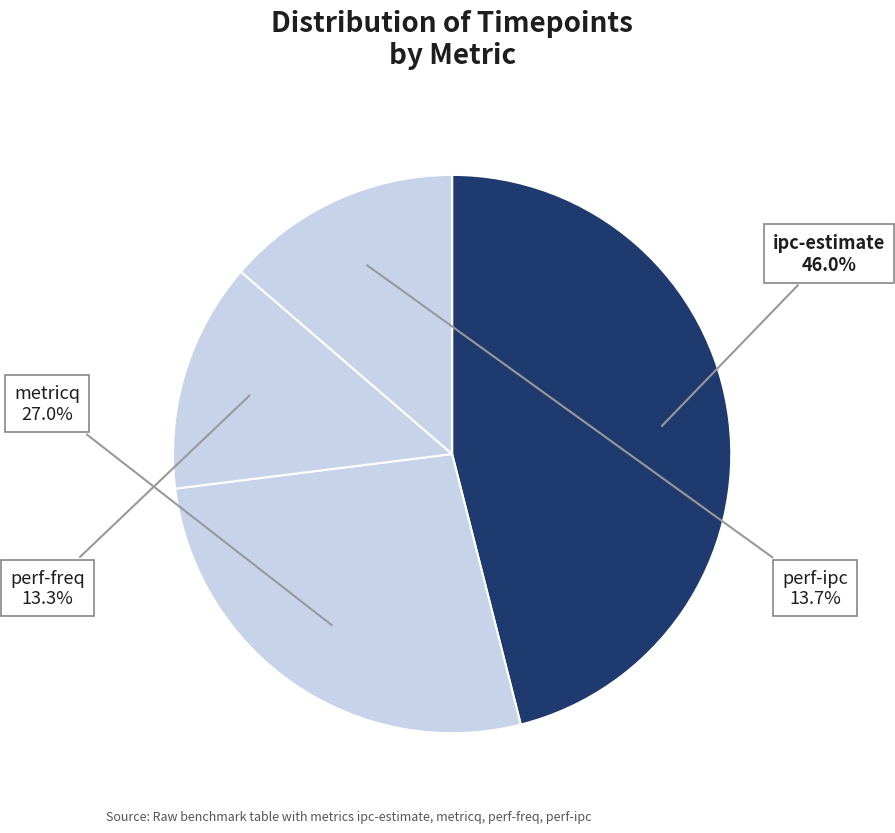

To the nearest percent, what is the average slice percentage?

25%